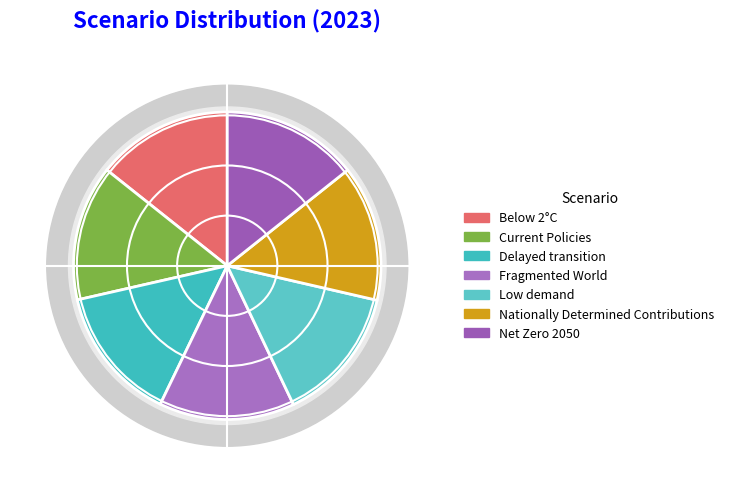

To the nearest percent, what is the combined percentage of Below 2°C and Fragmented World?

29%